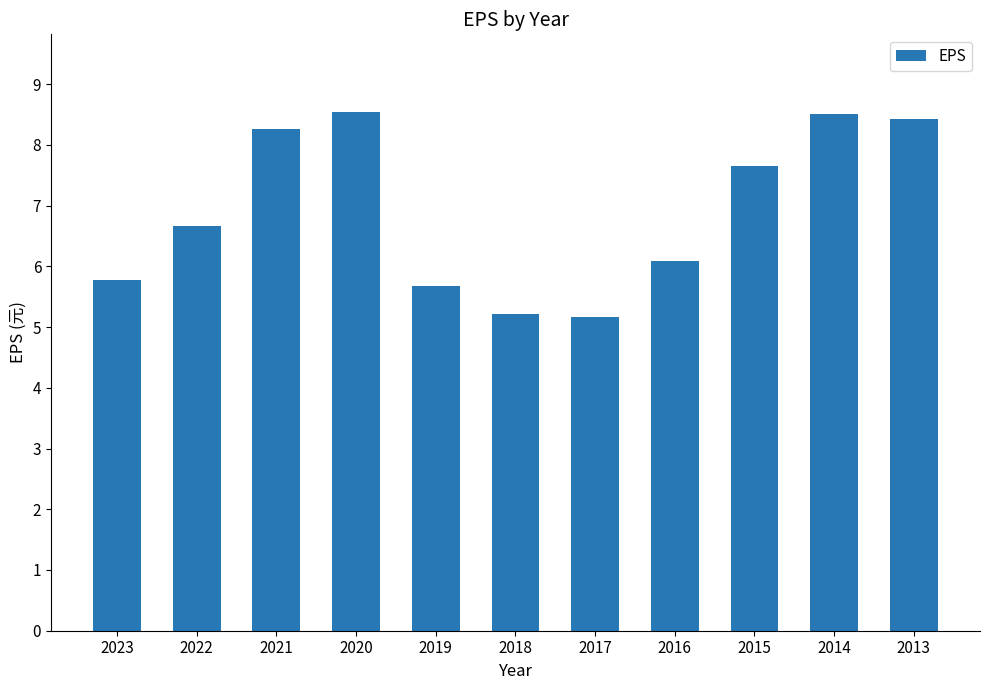

Reading left to right, extract all data points from this chart.

2023=5.8	2022=6.7	2021=8.3	2020=8.5	2019=5.7	2018=5.2	2017=5.2	2016=6.1	2015=7.7	2014=8.5	2013=8.4